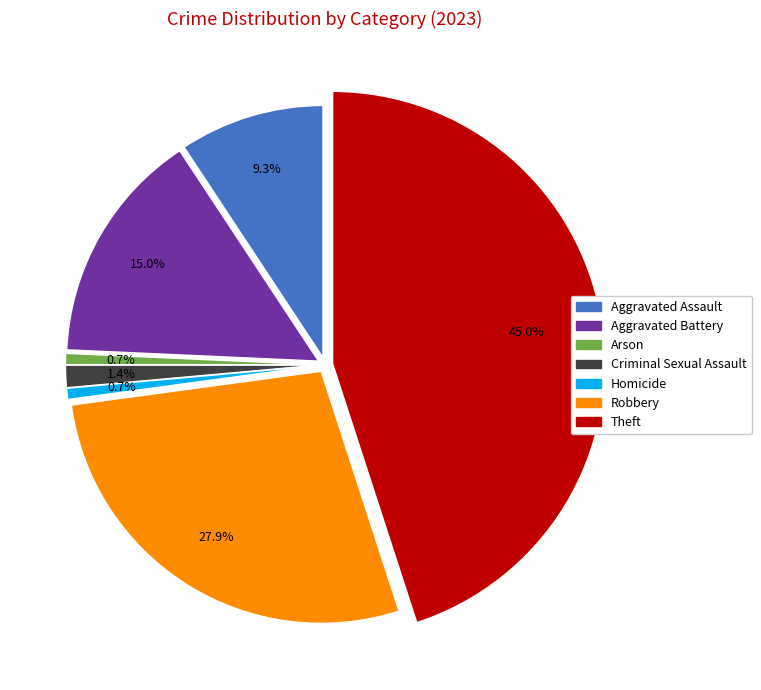

Approximately how many times larger is the value at Robbery compared to Homicide?

39.0